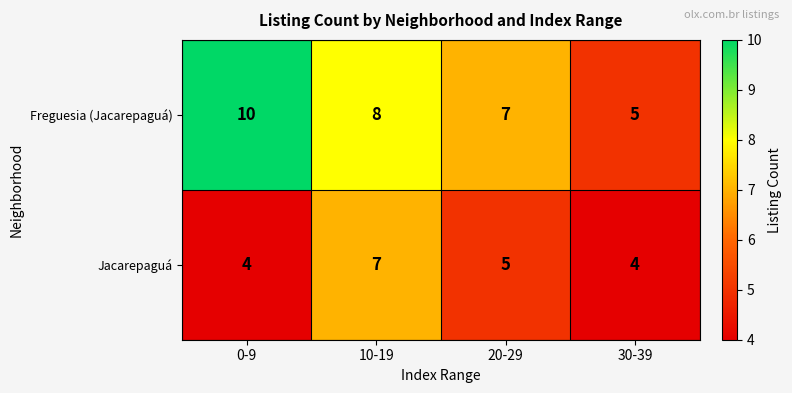

Where is Jacarepaguá nearest to the value 5?

20-29